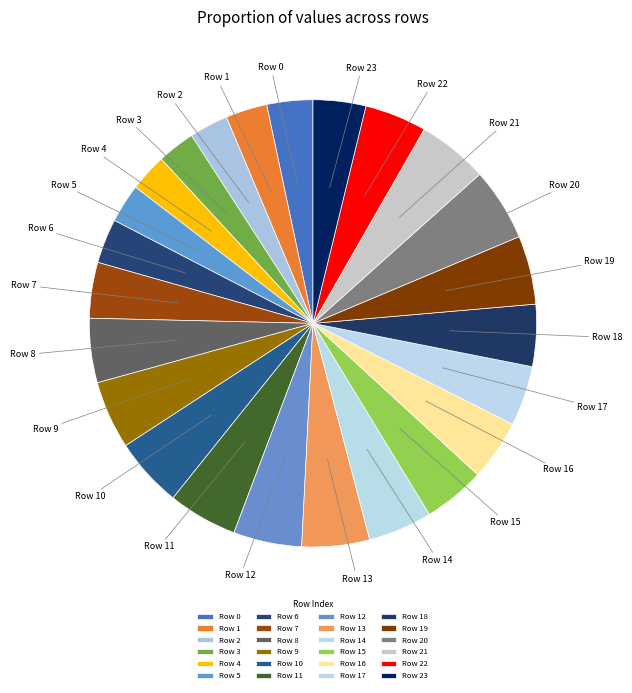

Which has a higher value, Row 14 or Row 23?

Row 14